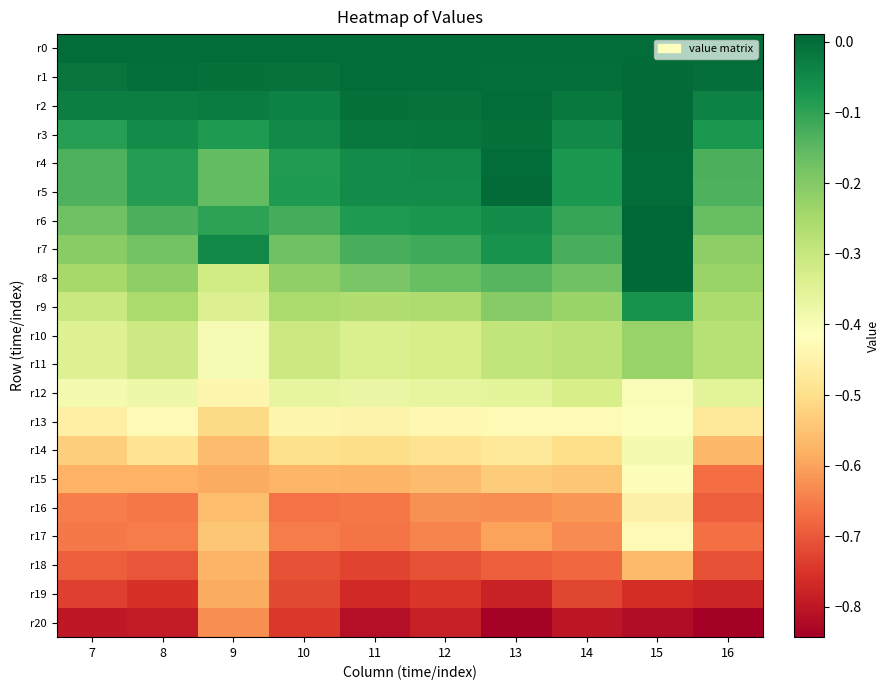

At how many categories does at least one series exceed 0?

2